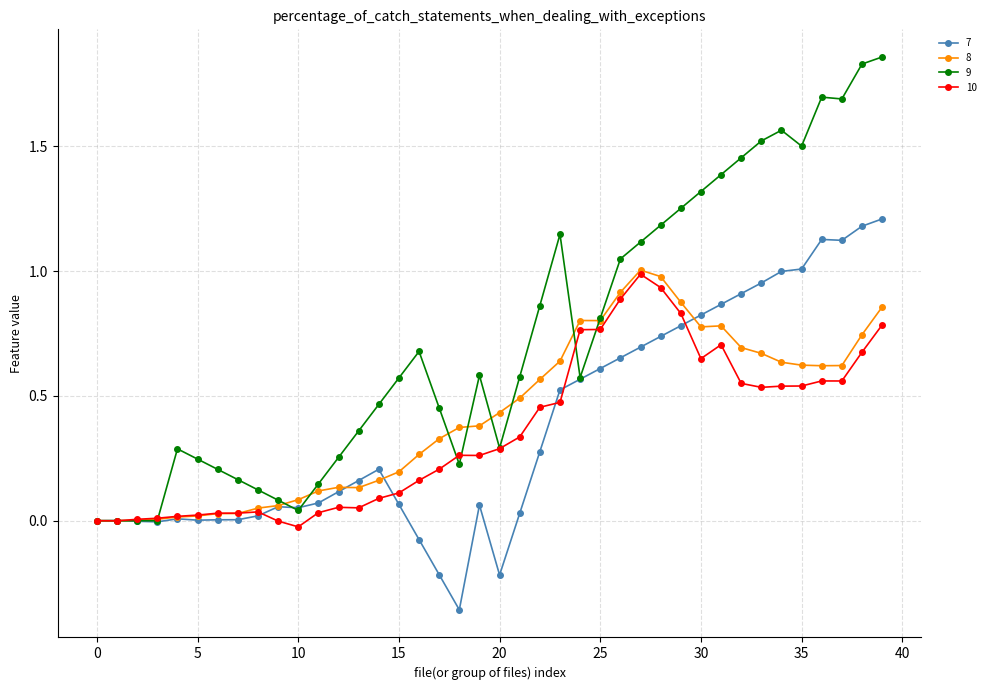

True or false: 10 has more than 1 points higher than both neighbors.

True